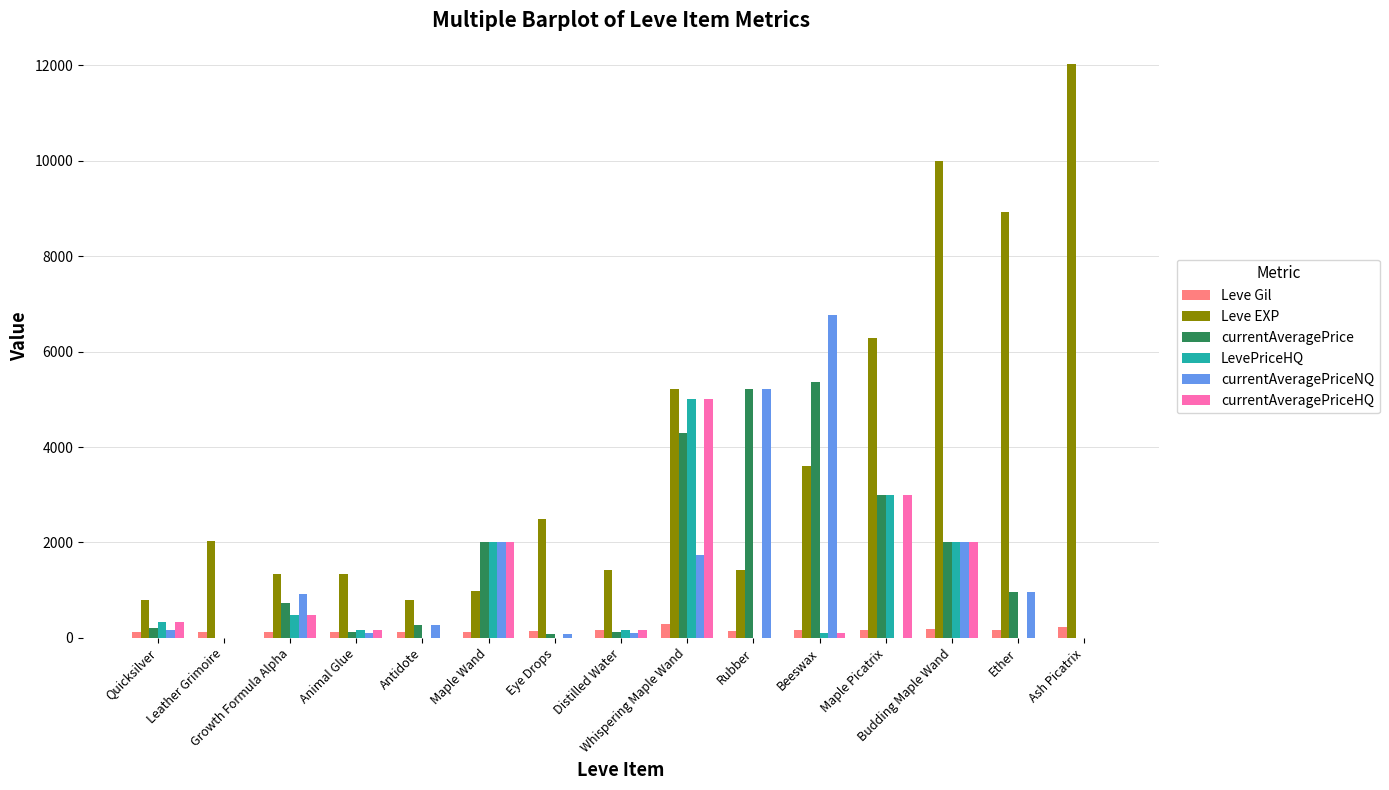

What are all the series names shown in the legend?

Leve Gil, Leve EXP, currentAveragePrice, LevePriceHQ, currentAveragePriceNQ, currentAveragePriceHQ